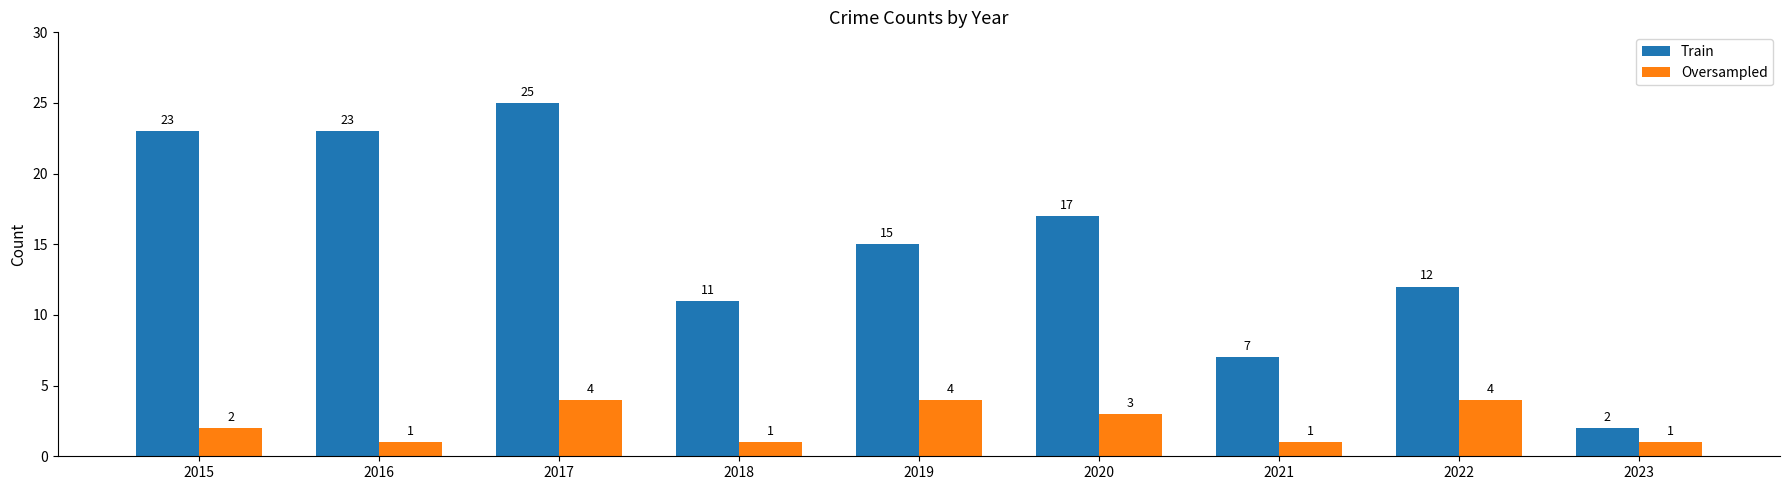

Count the Oversampled values in the range 1 to 4.

9